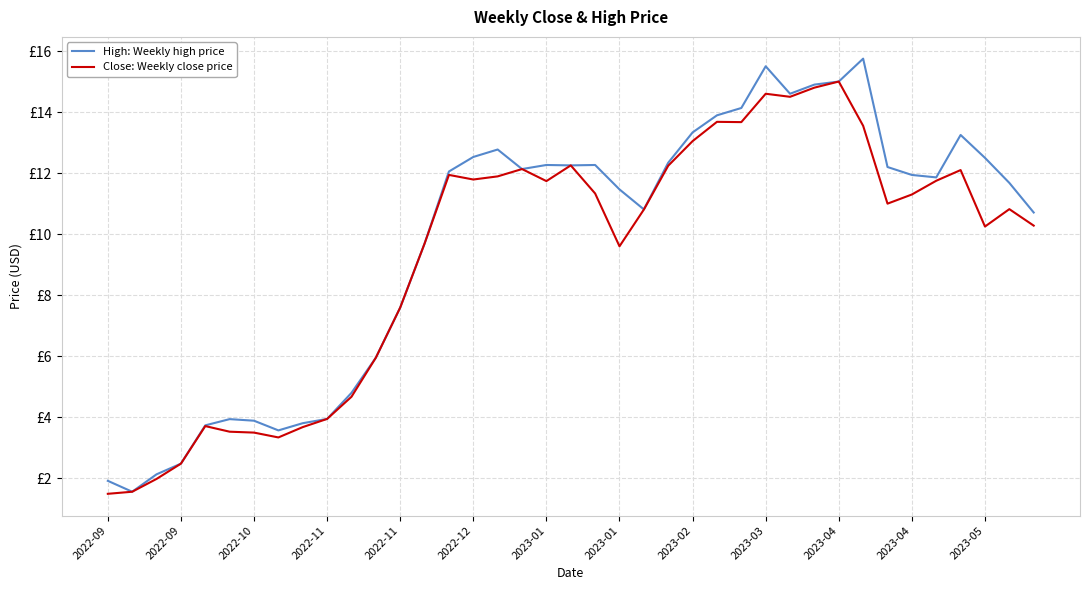

True or false: Close: Weekly close price and High: Weekly high price intersect in this chart.

False